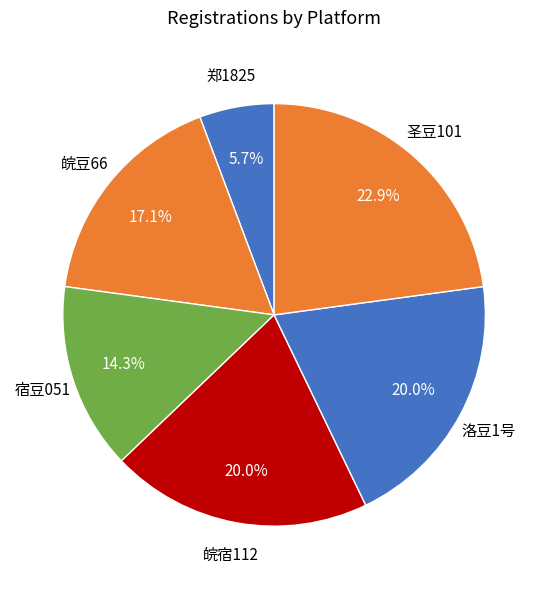

Count the number of slices in the pie.

6